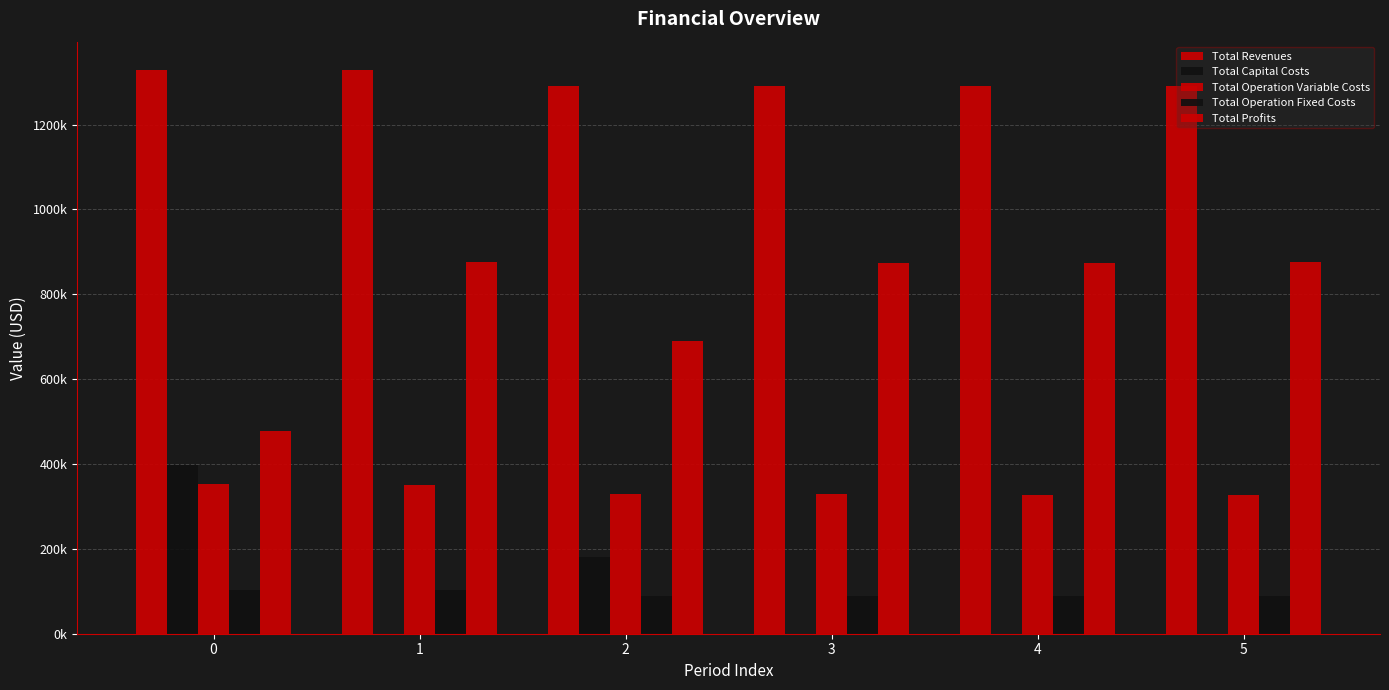

What is the sum of the Total Profits values at 4 and 5?

1750557.6